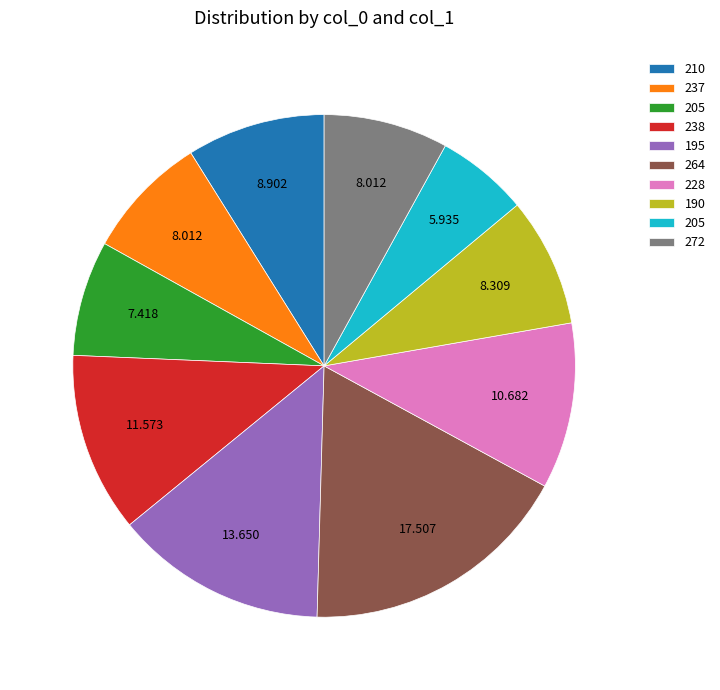

Is there a majority slice in this chart?

No